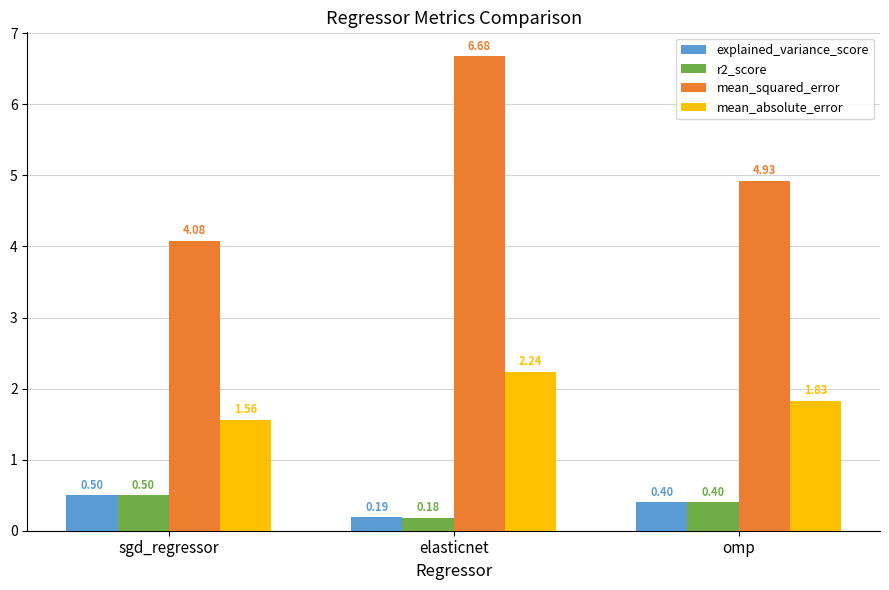

Which series has the widest spread of values?

mean_squared_error